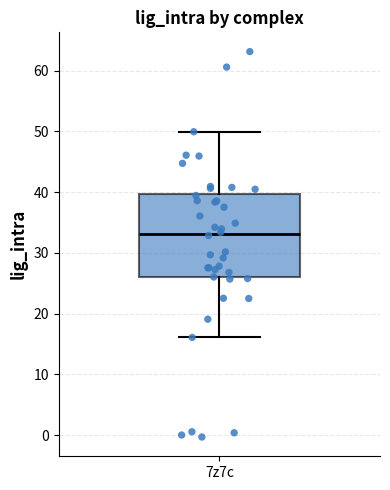

Where is the lower edge of the box for 7z7c on the y-axis? The values are not printed on the chart, so give them approximately, as read against the axis.

26